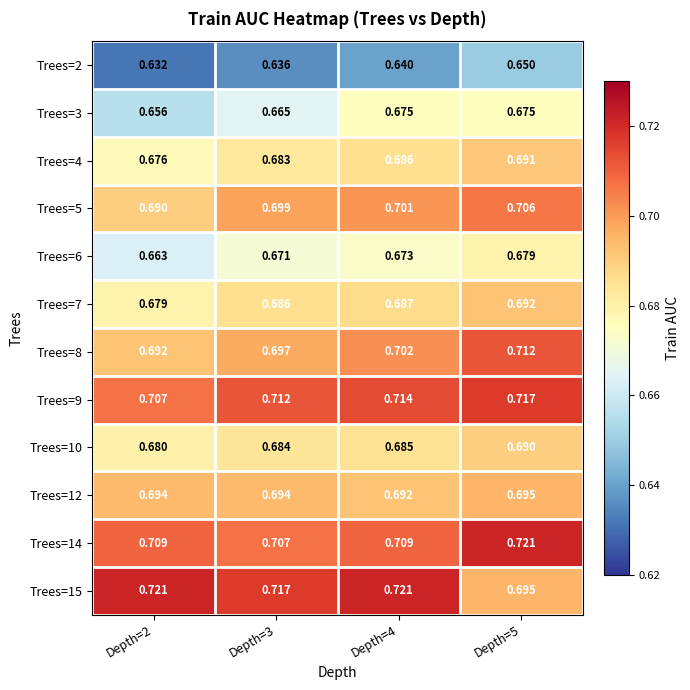

How many series are shown in this chart?

12